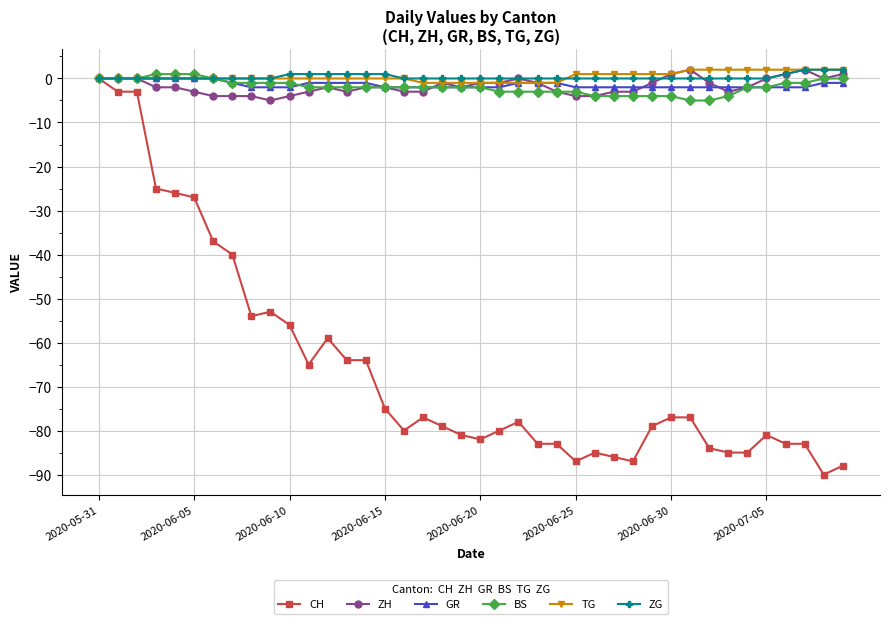

What is the minimum value shown in the chart?

-90